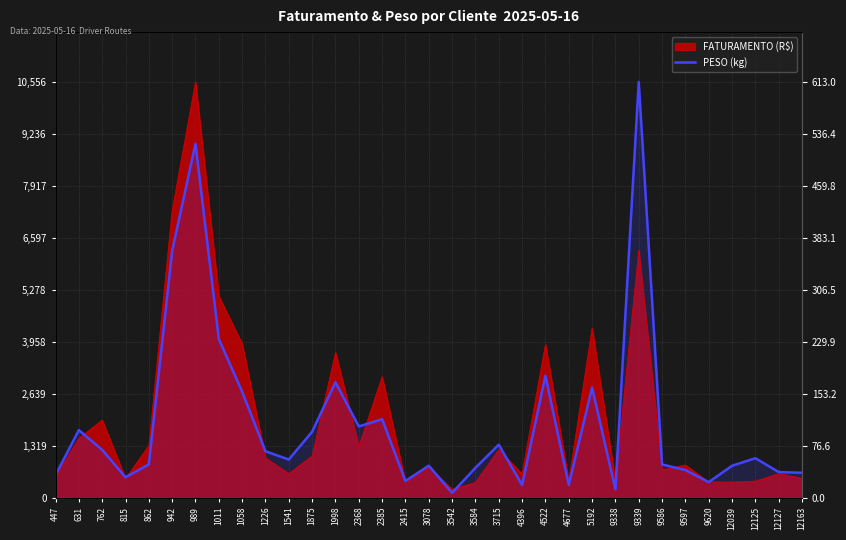

Does the chart display data point markers on the line(s)?

No